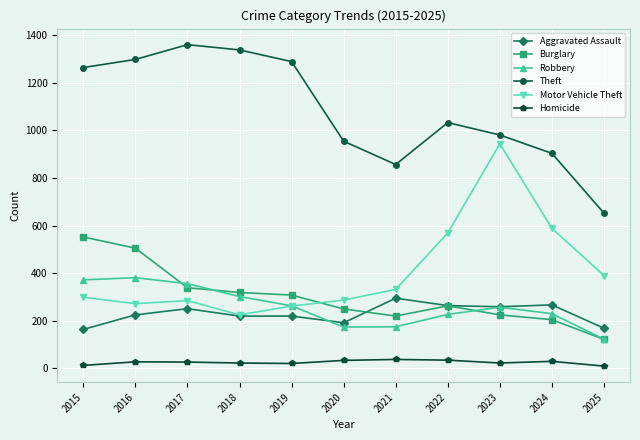

What is the total value across all series at 2016?

2708